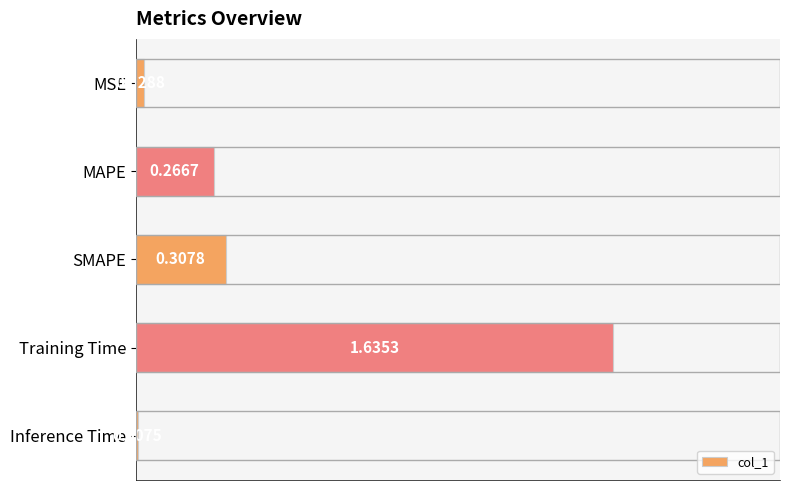

At which label is the value closest to 0?

Inference Time